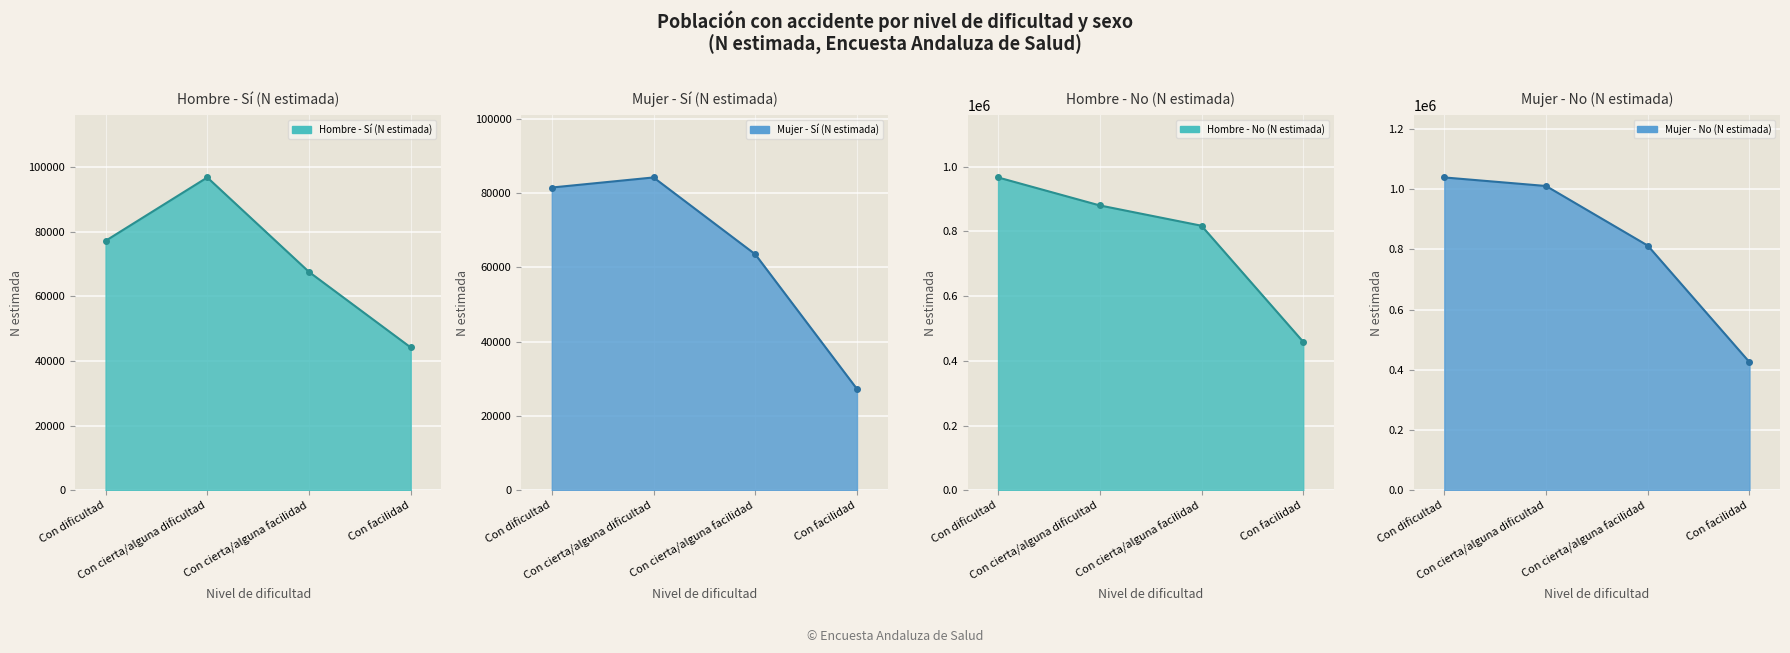

What is the total value across all series at Con facilidad?

955759